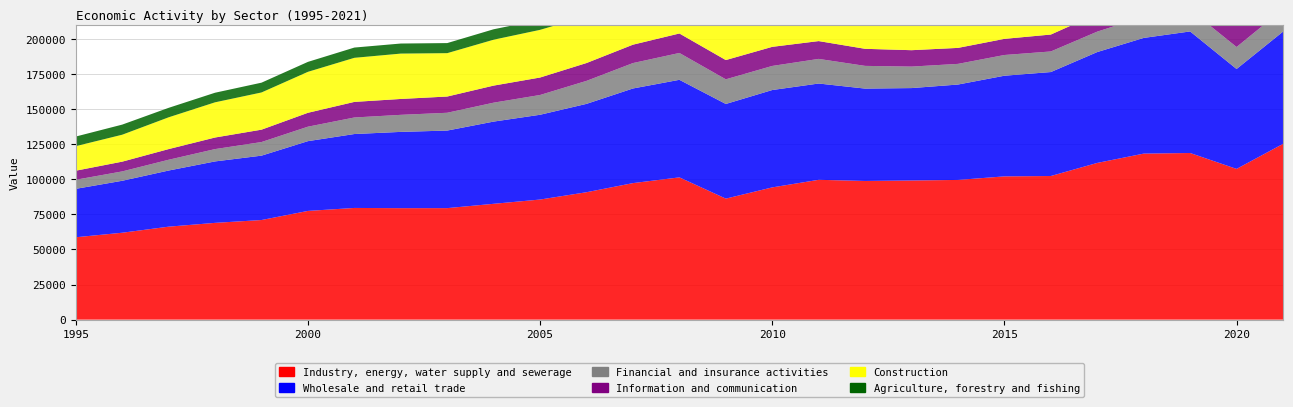

Reading left to right, list all the values displayed in this chart.

Industry, energy, water supply and sewerage: 1995=58681.3	1996=61904.3	1997=66221.1	1998=68934.5	1999=70954.2	2000=77443.5	2001=79558.1	2002=79406.0	2003=79436.8	2004=82510.8	2005=85544.9	2006=90757.1	2007=97247.3	2008=101336.9	2009=86202.3	2010=94194.2	2011=99598.1	2012=98770.4	2013=99113.1	2014=99511.9	2015=102043.3	2016=102306.9	2017=111627.7	2018=118251.2	2019=118695.0	2020=107365.3	2021=125184.7
Wholesale and retail trade: 1995=34482.2	1996=37006.6	1997=39984.7	1998=43765.1	1999=45846.8	2000=49692.2	2001=52647.7	2002=54322.5	2003=55234.0	2004=58557.1	2005=60385.0	2006=62930.0	2007=67400.0	2008=69480.6	2009=67413.3	2010=69348.9	2011=68577.4	2012=65793.5	2013=65816.3	2014=67938.0	2015=71686.1	2016=74042.4	2017=78965.5	2018=82403.2	2019=86575.4	2020=71153.2	2021=79940.1
Financial and insurance activities: 1995=6472.8	1996=6668.7	1997=7676.1	1998=8776.8	1999=9690.8	2000=10300.0	2001=11777.7	2002=12142.4	2003=12676.6	2004=13473.5	2005=14082.7	2006=16377.2	2007=18094.7	2008=19123.2	2009=17553.2	2010=17156.5	2011=17535.6	2012=16172.8	2013=15304.6	2014=14713.9	2015=14760.0	2016=14664.1	2017=14547.6	2018=15088.1	2019=15471.5	2020=15662.8	2021=15987.3
Information and communication: 1995=6450.2	1996=6952.1	1997=7595.5	1998=8250.0	1999=8819.8	2000=9898.1	2001=11102.7	2002=11312.3	2003=11565.2	2004=12157.7	2005=12444.1	2006=12709.6	2007=13100.4	2008=13877.9	2009=13719.4	2010=13601.6	2011=12689.6	2012=12154.5	2013=11684.4	2014=11386.6	2015=11495.9	2016=12048.4	2017=12696.5	2018=13166.5	2019=14491.8	2020=15294.5	2021=17409.6
Construction: 1995=17475.8	1996=19177.1	1997=22632.8	1998=25066.2	1999=26492.1	2000=29167.3	2001=31395.1	2002=32308.1	2003=30887.4	2004=32689.7	2005=33945.0	2006=33376.2	2007=33509.9	2008=33673.5	2009=30991.5	2010=30333.3	2011=27103.6	2012=20763.0	2013=18284.0	2014=16878.0	2015=17014.5	2016=16806.5	2017=18769.7	2018=20685.3	2019=22792.3	2020=23437.3	2021=26308.9
Agriculture, forestry and fishing: 1995=6847.6	1996=7198.9	1997=6751.1	1998=6832.9	1999=6978.8	2000=7093.7	2001=7308.4	2002=7169.7	2003=7177.8	2004=7434.2	2005=7153.7	2006=7291.0	2007=7511.2	2008=7799.2	2009=7328.8	2010=7582.7	2011=7743.2	2012=7892.8	2013=8082.3	2014=8151.1	2015=8407.6	2016=8464.1	2017=8951.8	2018=9239.3	2019=9670.7	2020=9651.3	2021=10920.7